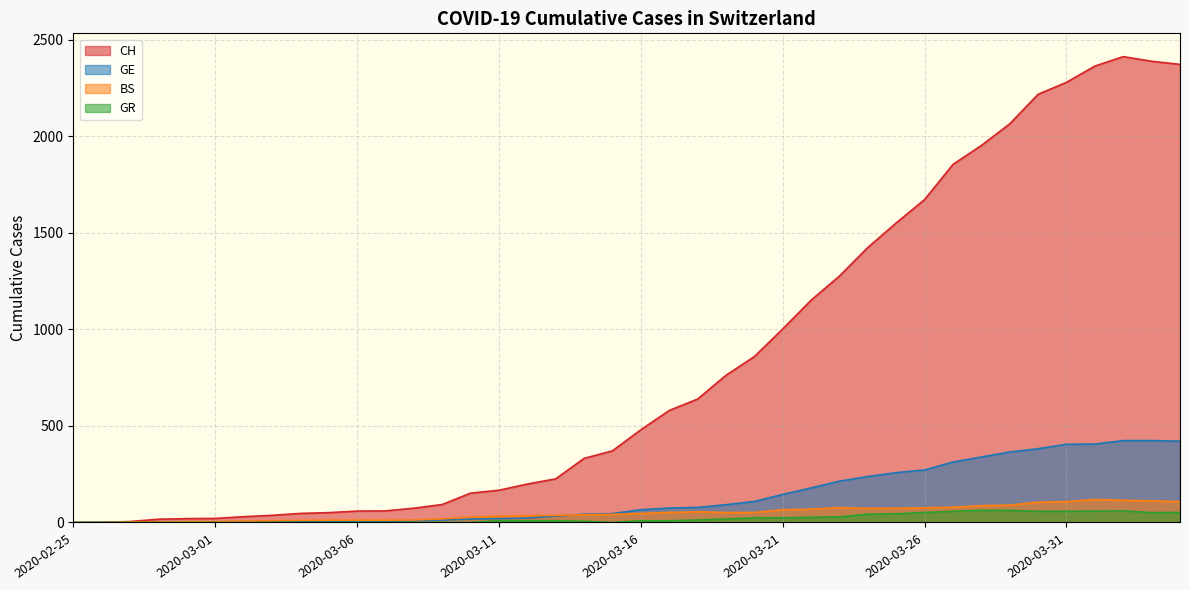

How many data points does each series have?

40